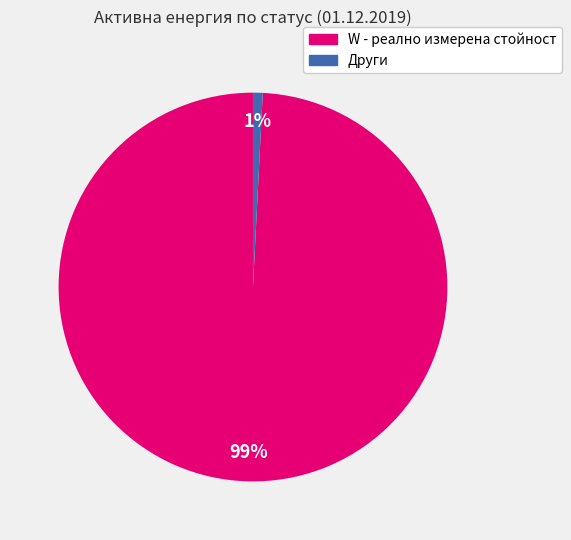

To the nearest percent, what is the average slice percentage?

50%